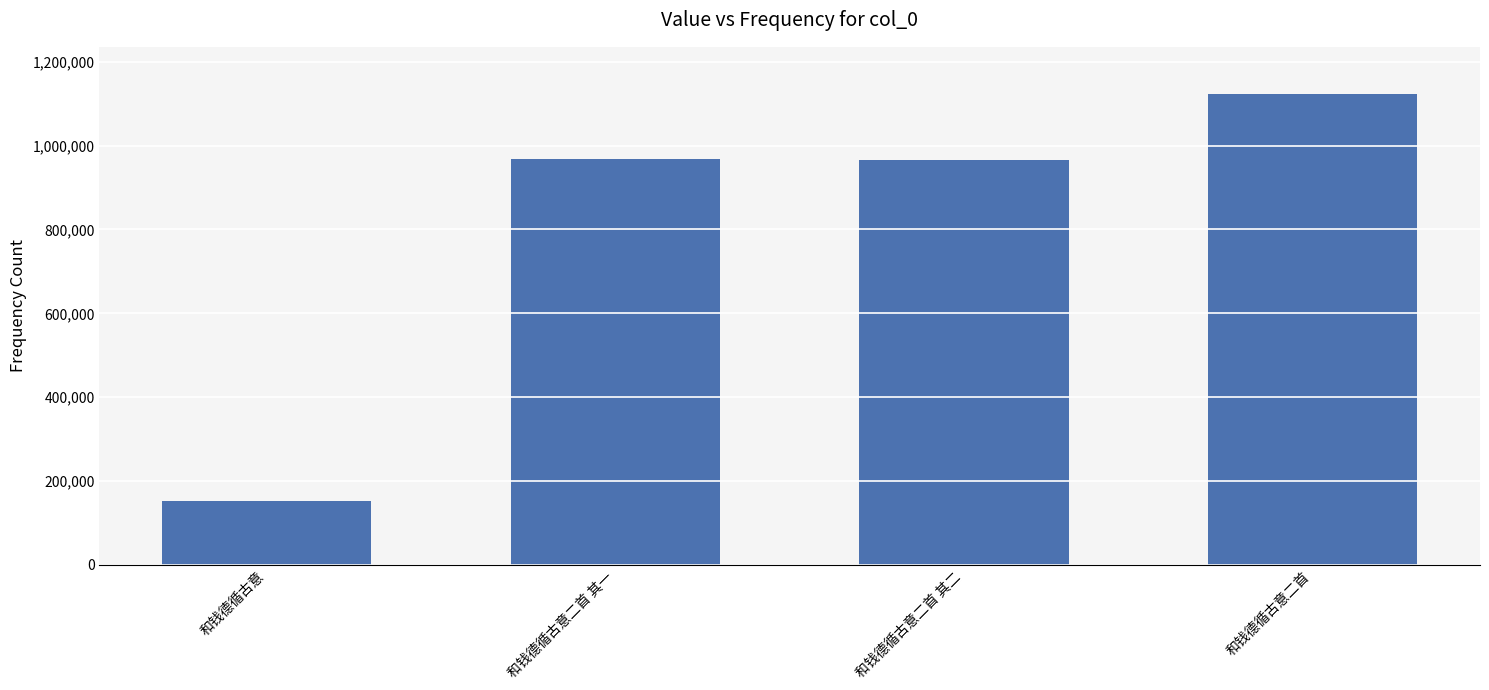

At which category does the chart reach its minimum across all series?

和钱德循古意